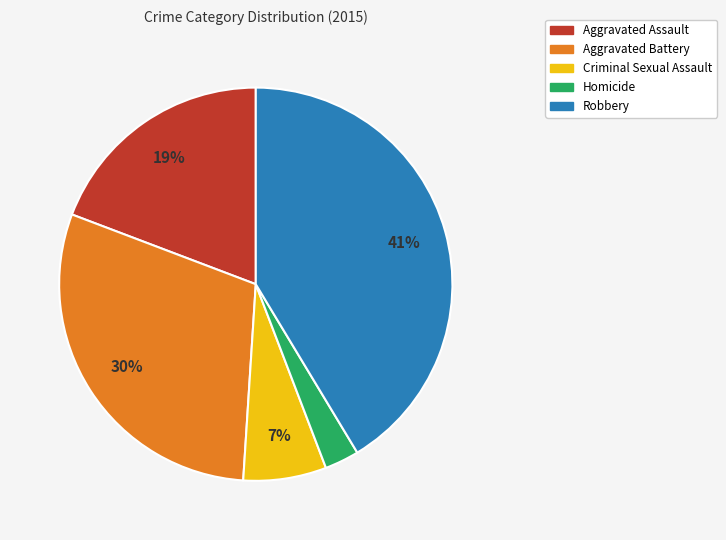

Between Criminal Sexual Assault and Homicide, which is larger?

Criminal Sexual Assault